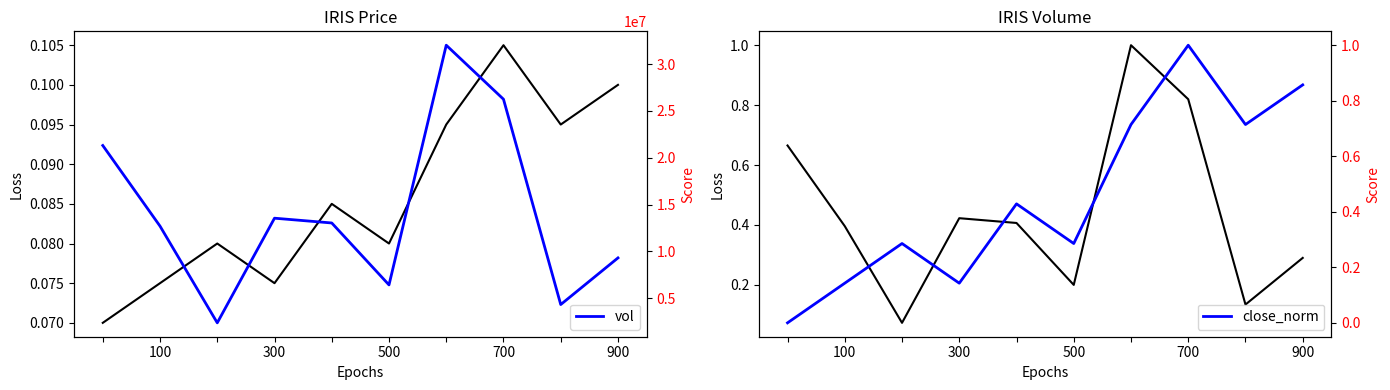

What is the lowest value of the vol series?

2345800.0